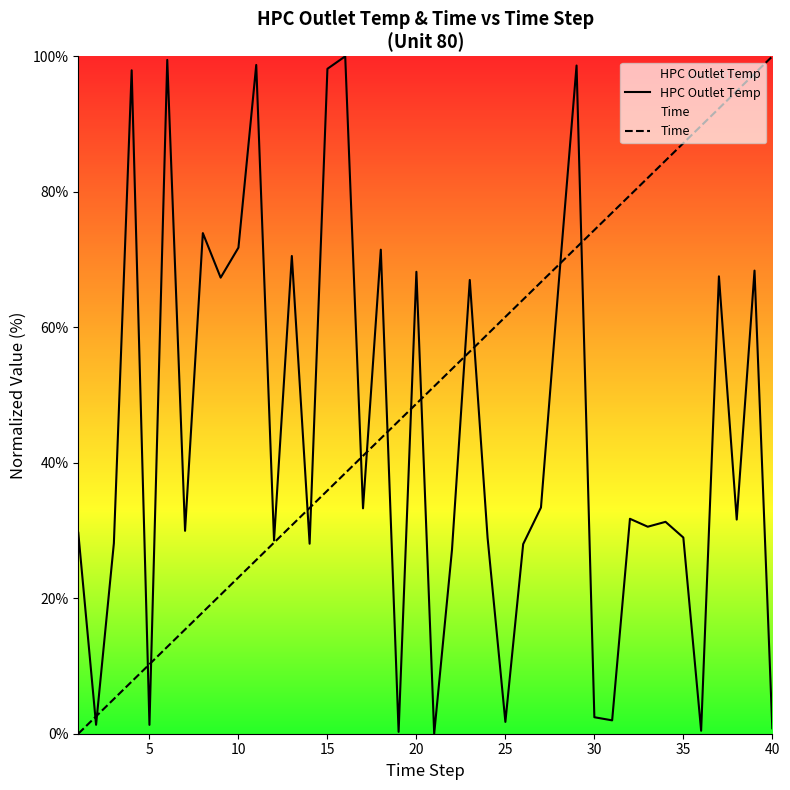

Does the chart have visible grid lines?

No